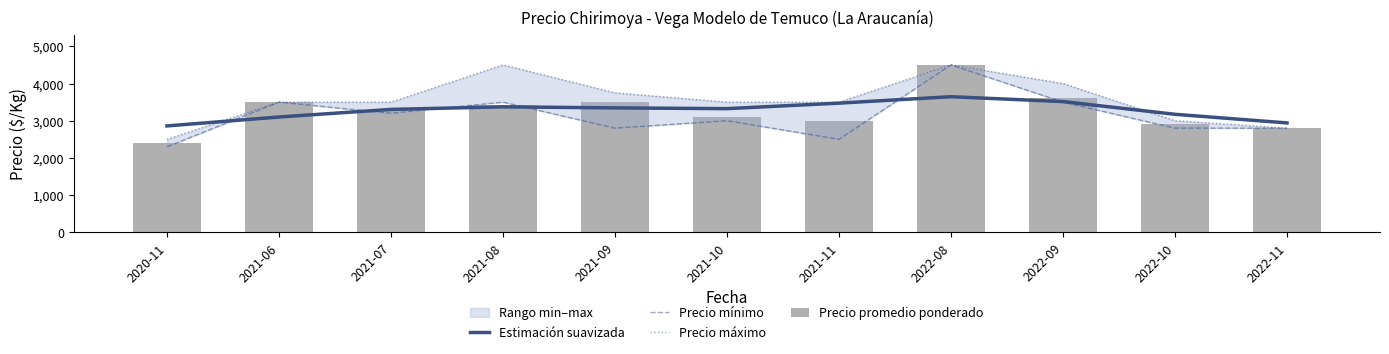

What is the difference between the maximum and minimum values in the Estimación suavizada series?

785.5